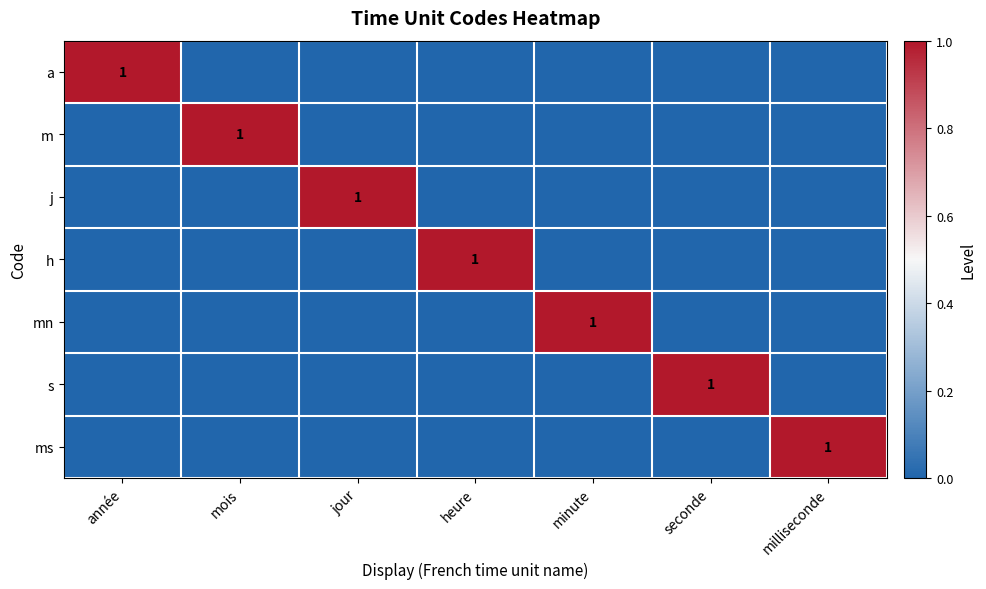

The value of s at seconde is 2. True or false?

False